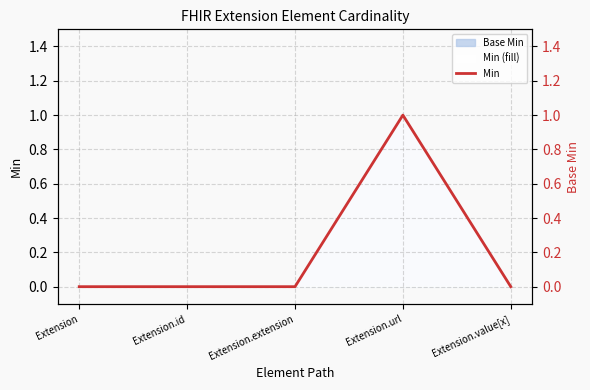

What position from the left is Extension?

1